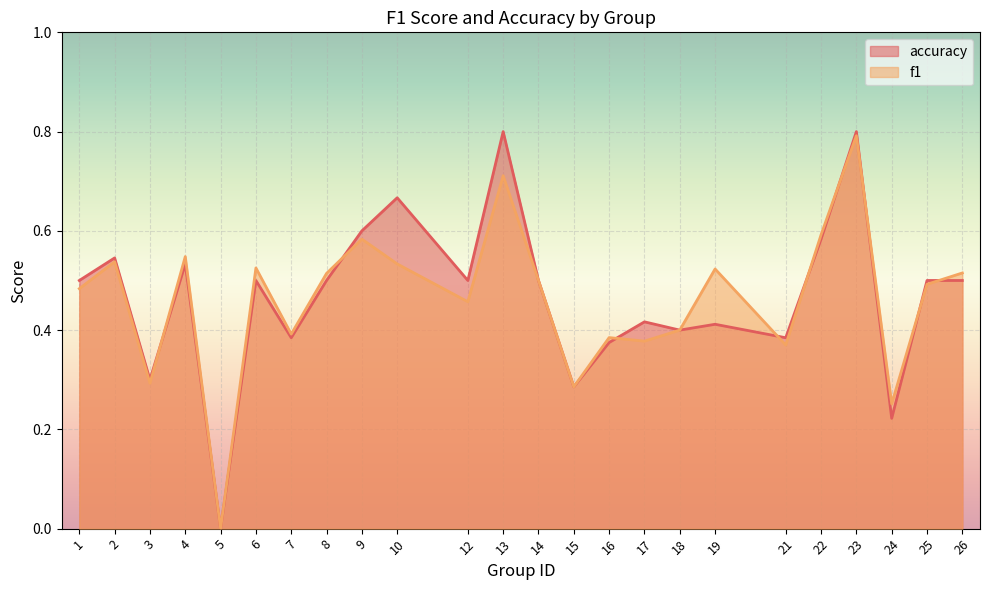

Reading right to left, extract all data points from this chart.

f1: 0.5	0.5	0.3	0.8	0.6	0.4	0.5	0.4	0.4	0.4	0.3	0.5	0.7	0.5	0.5	0.6	0.5	0.4	0.5	0.0	0.5	0.3	0.5	0.5
accuracy: 0.5	0.5	0.2	0.8	0.6	0.4	0.4	0.4	0.4	0.4	0.3	0.5	0.8	0.5	0.7	0.6	0.5	0.4	0.5	0.0	0.5	0.3	0.5	0.5